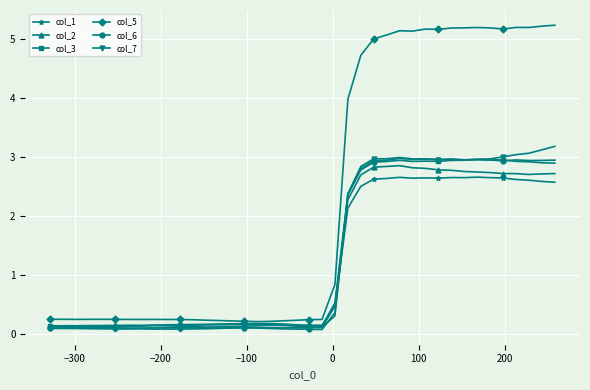

Which series has the largest total across all categories?

col_5